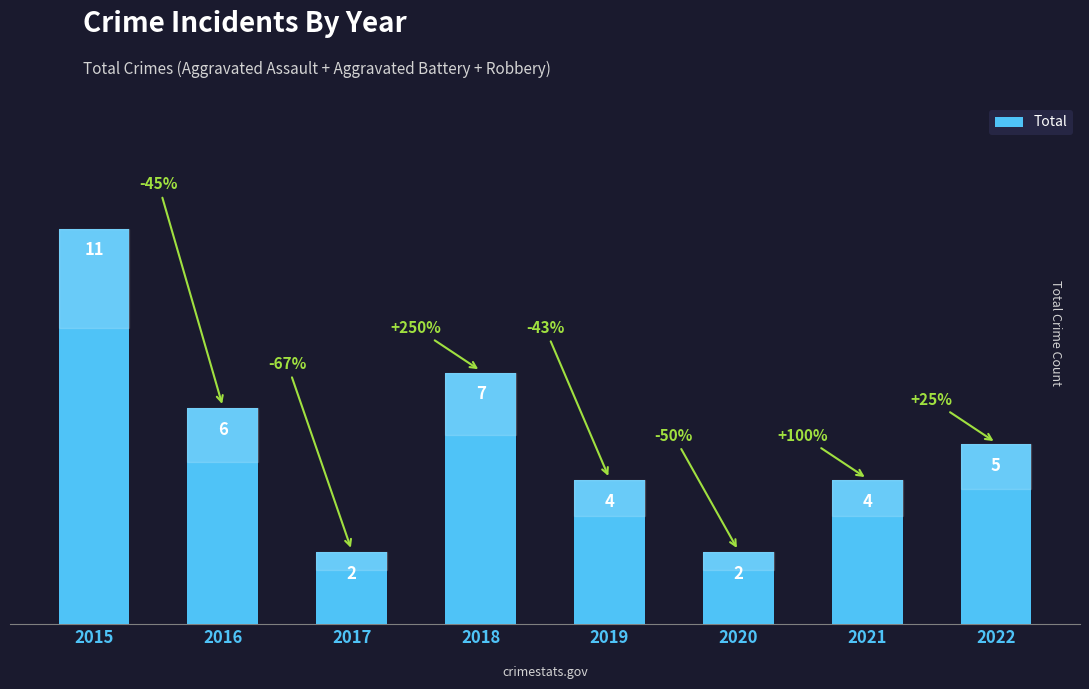

What is the minimum value shown in the chart?

2